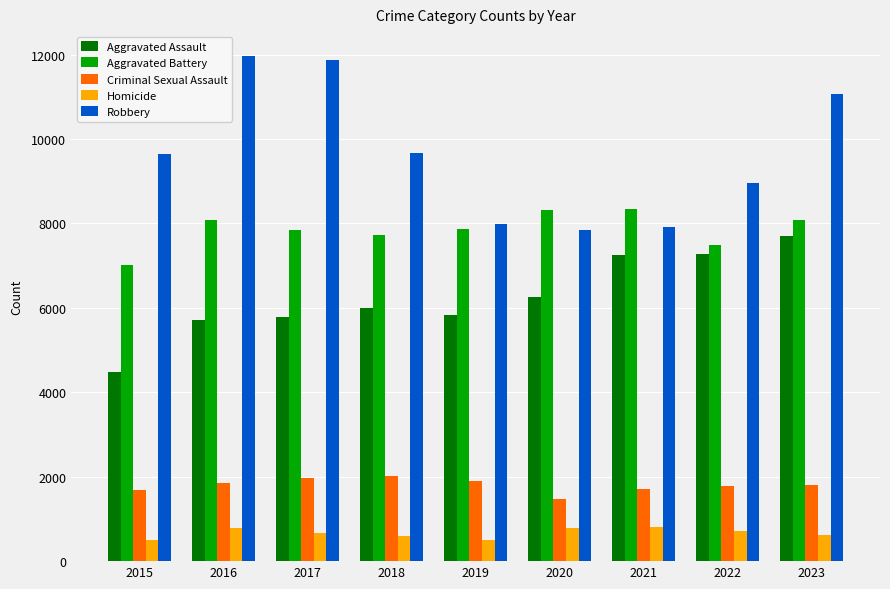

Count the number of categories in the chart.

9